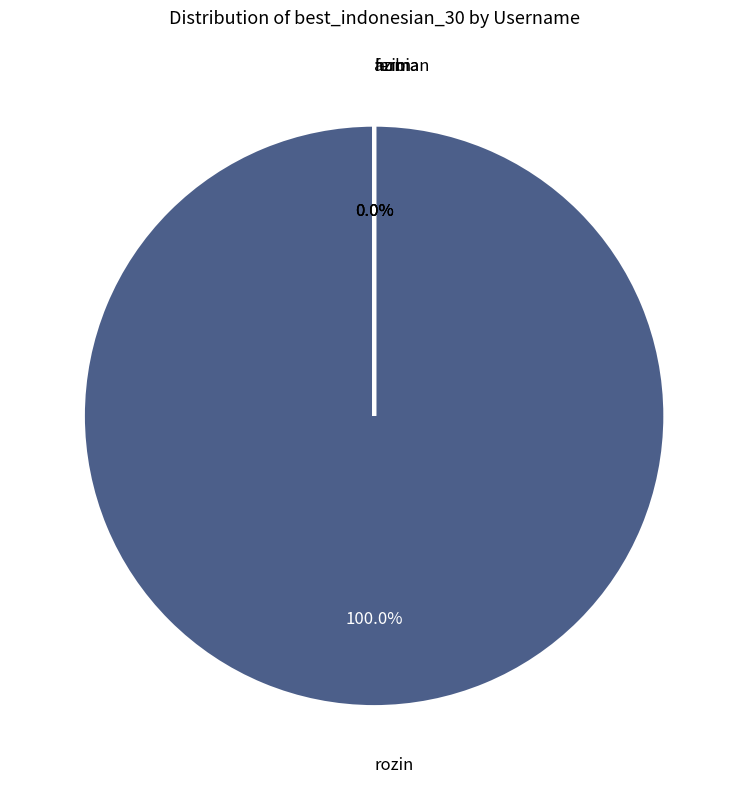

Which slice is the largest?

rozin